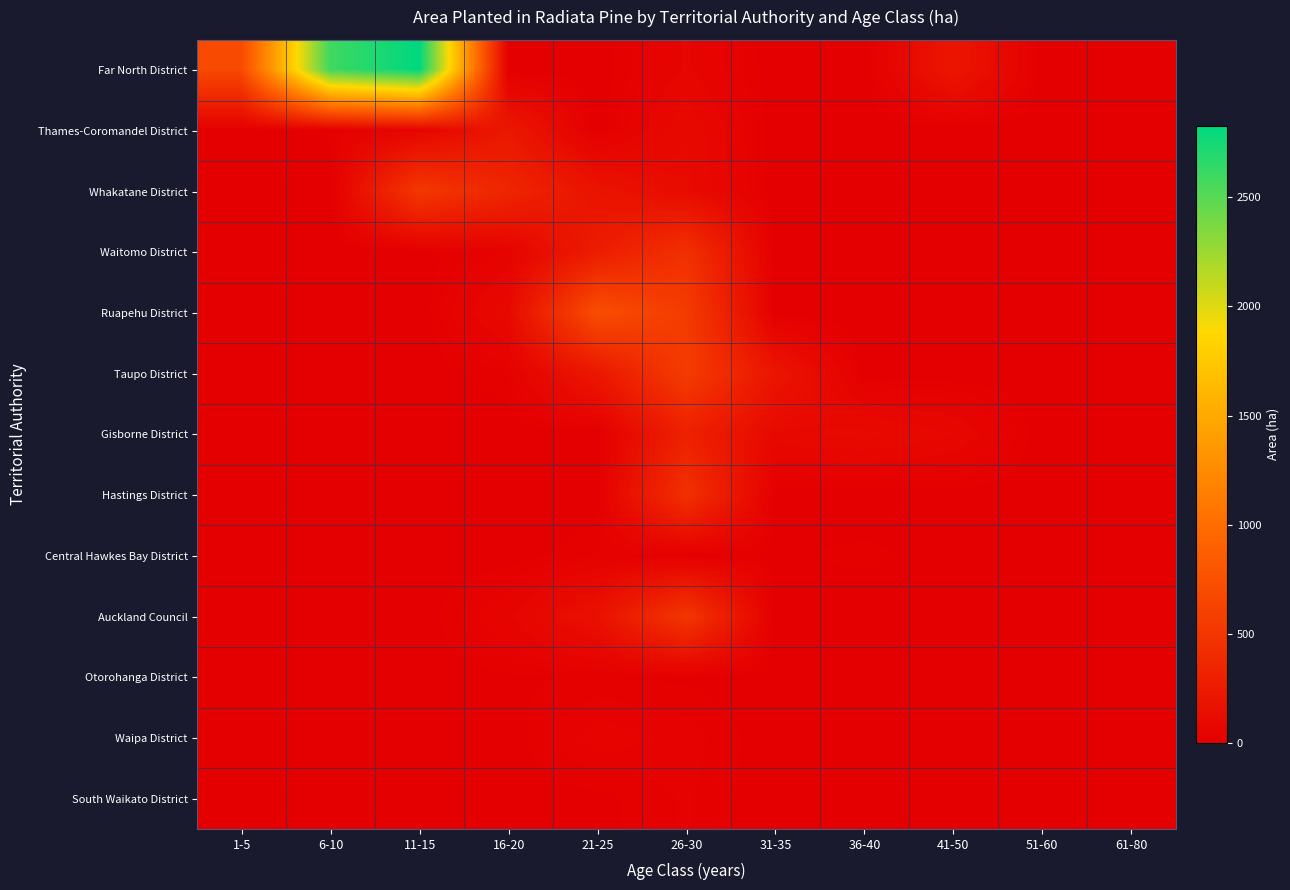

List the series in order of their peak value, highest first.

Far North District, Ruapehu District, Taupo District, Whakatane District, Auckland Council, Hastings District, Waitomo District, Gisborne District, Thames-Coromandel District, Waipa District, South Waikato District, Central Hawkes Bay District, Otorohanga District